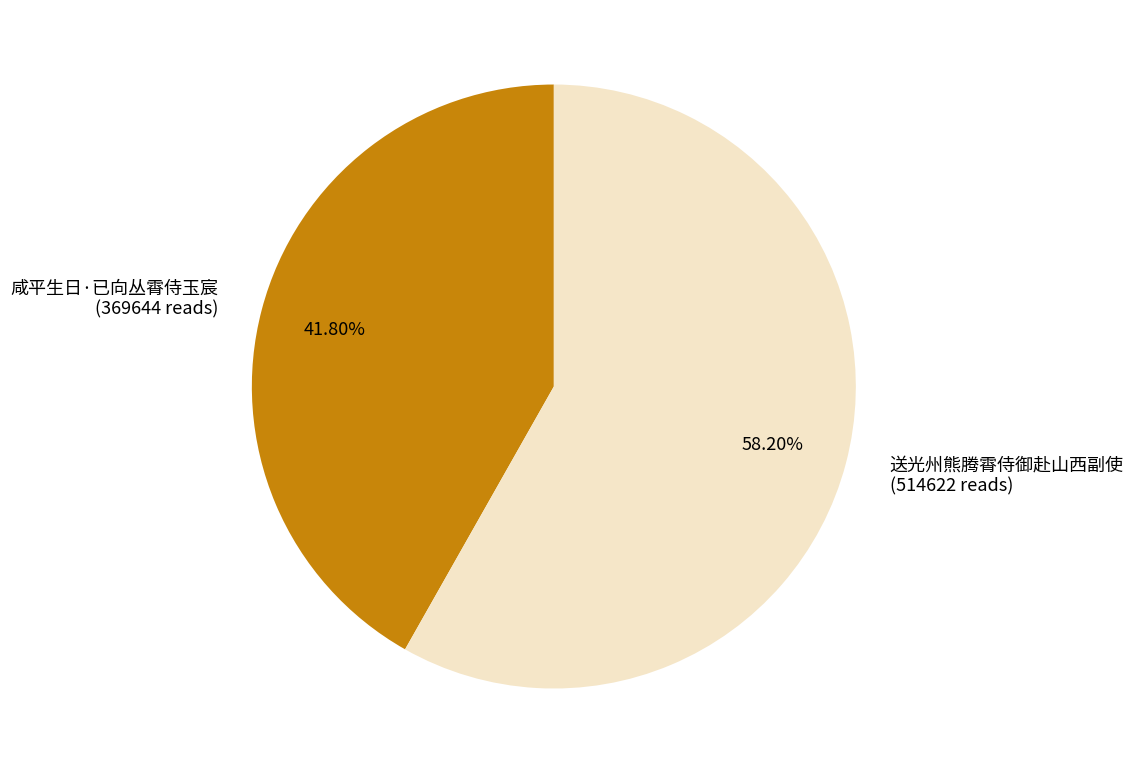

Approximately how many times larger is the value at 咸平生日·已向丛霄侍玉宸 (369644 reads) compared to 送光州熊腾霄侍御赴山西副使 (514622 reads)?

0.7